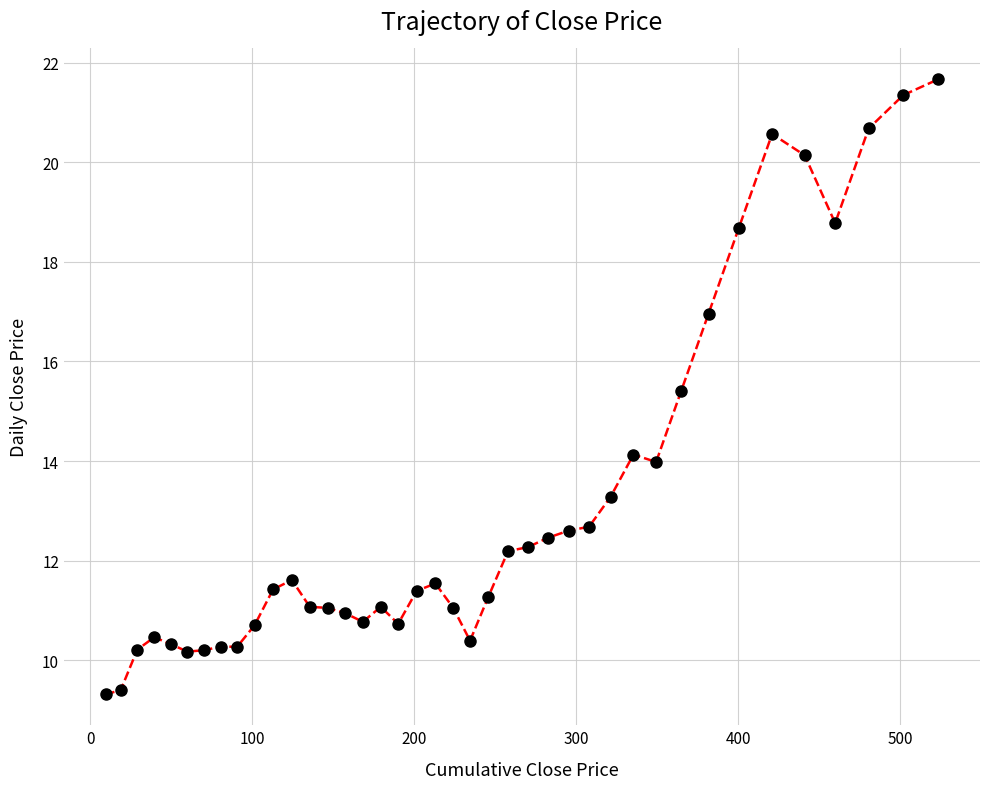

What is the difference between the maximum and second lowest values?

12.3